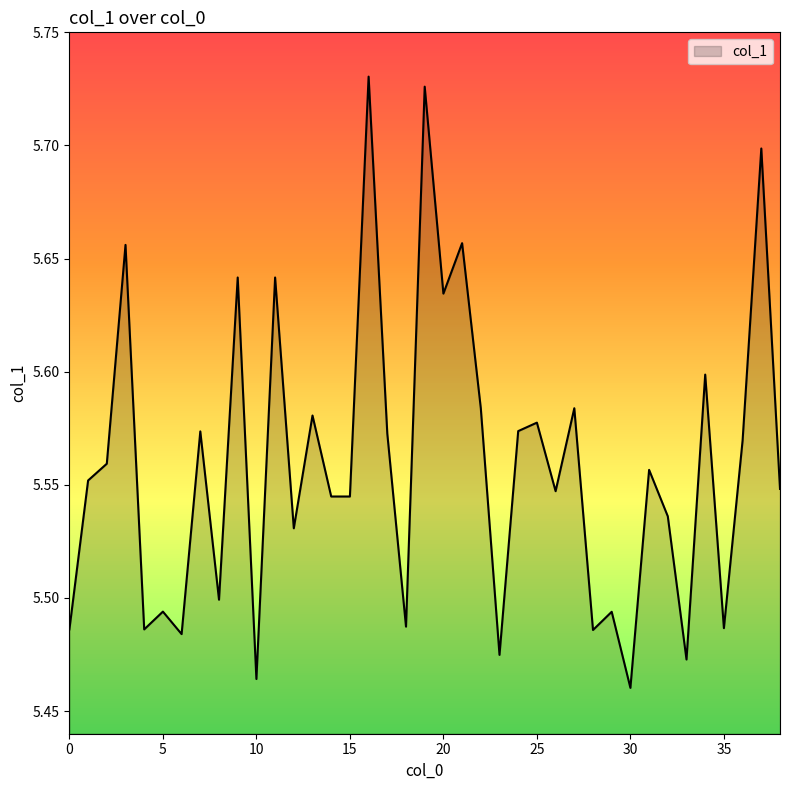

What is the difference between the maximum and minimum values?

0.3